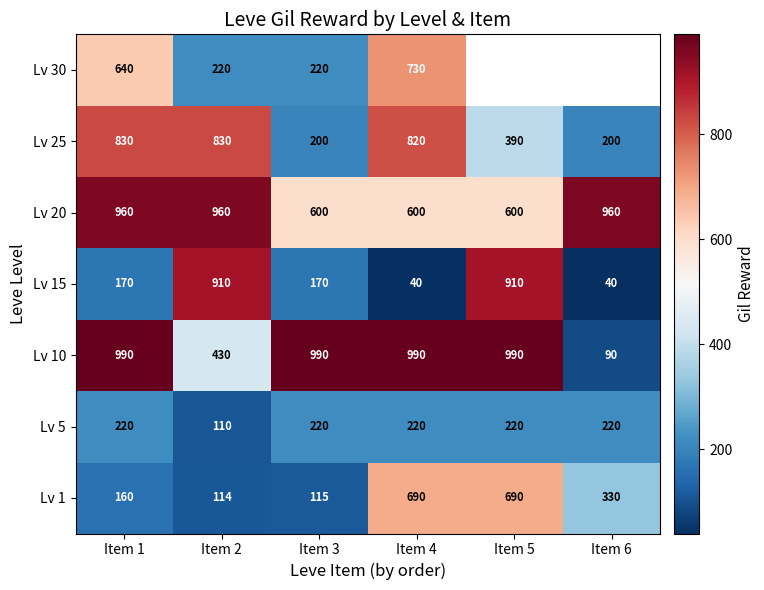

What is the sum of the Lv 10 values at Item 3 and Item 1?

1980